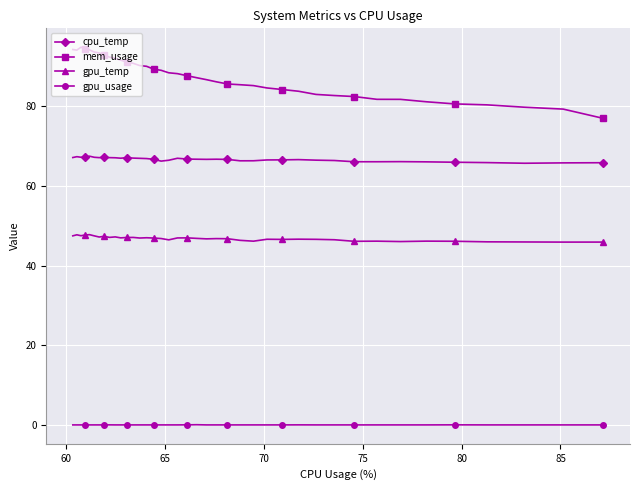

What is the value of the mem_usage point at the 13th from the left?

90.8